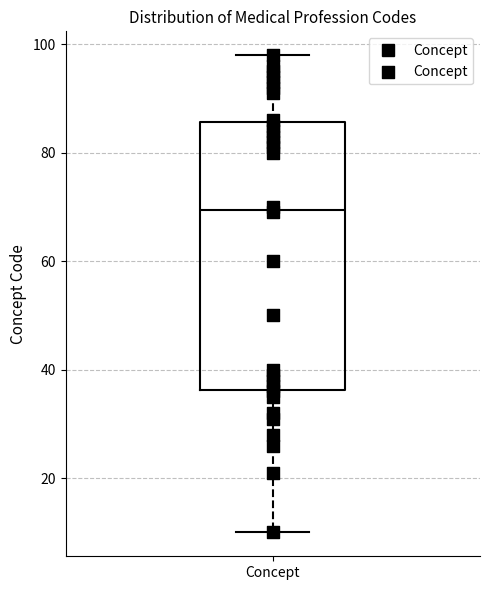

Transcribe this box plot: give where the median line is, the range the box spans, and where the two whiskers end, as read against the y-axis. The values are not printed on the chart, so give them approximately, as read against the axis.

median 70, box 36 to 86, whiskers 10 to 98